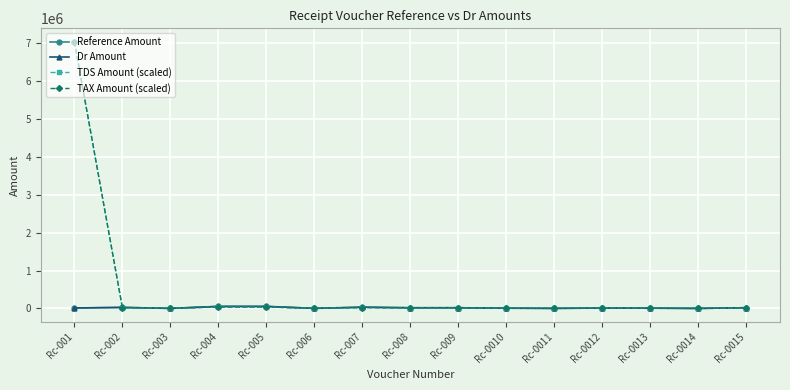

At Rc-004, list the series in order from smallest to largest.

TDS Amount (scaled), TAX Amount (scaled), Dr Amount, Reference Amount